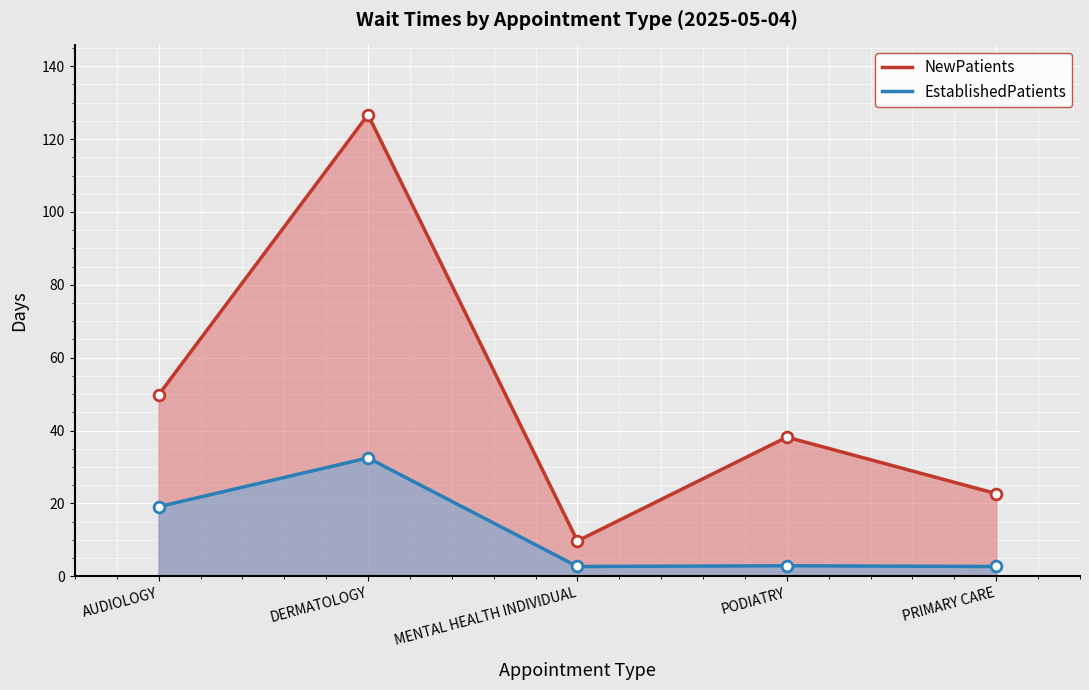

Which series has the largest Y range (max minus min)?

NewPatients